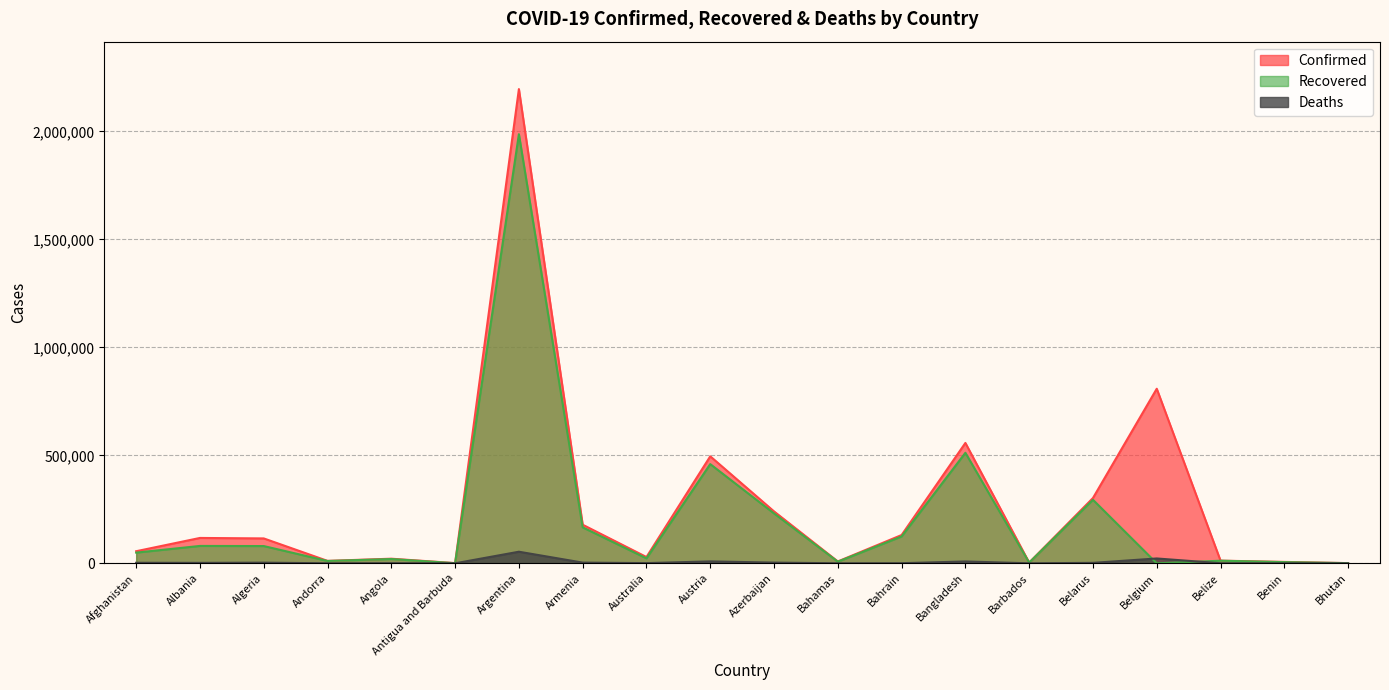

At how many categories does at least one series exceed 1595629?

1